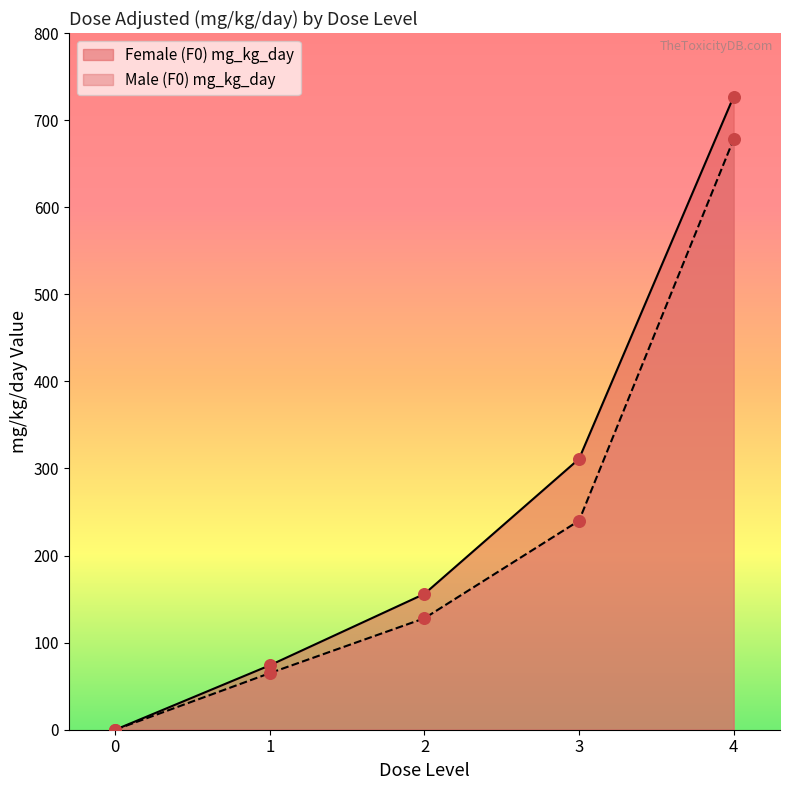

Which series reaches the maximum Y coordinate?

Female (F0) mg_kg_day